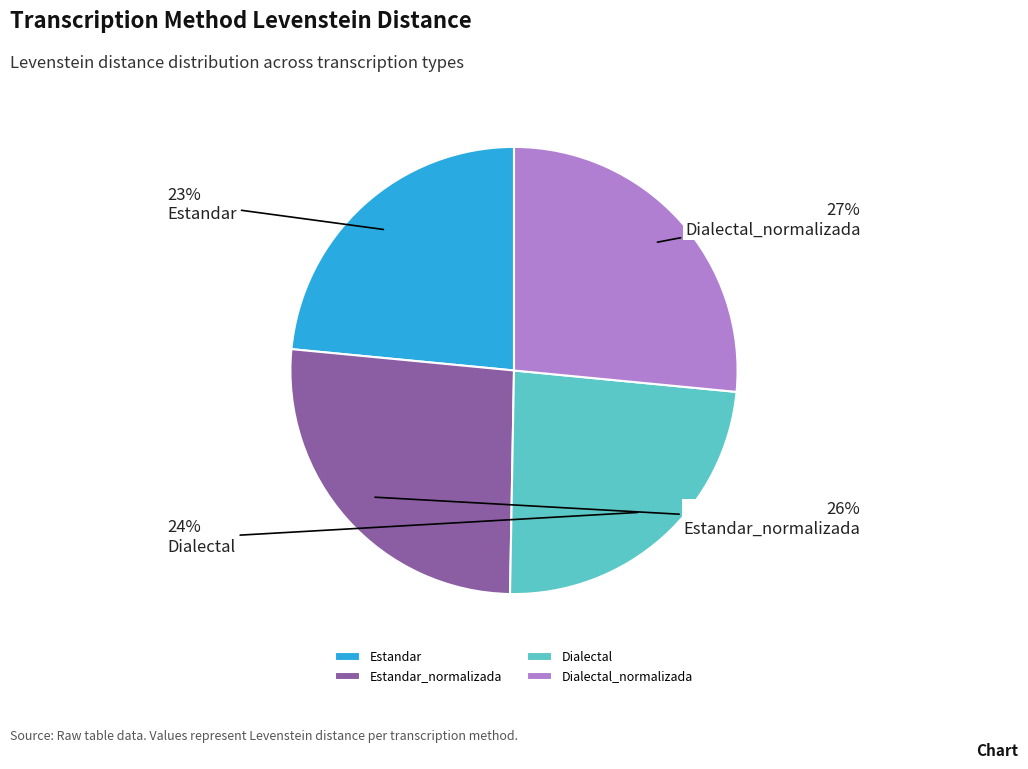

Approximately how many times larger is the value at Estandar compared to Estandar_normalizada?

0.9